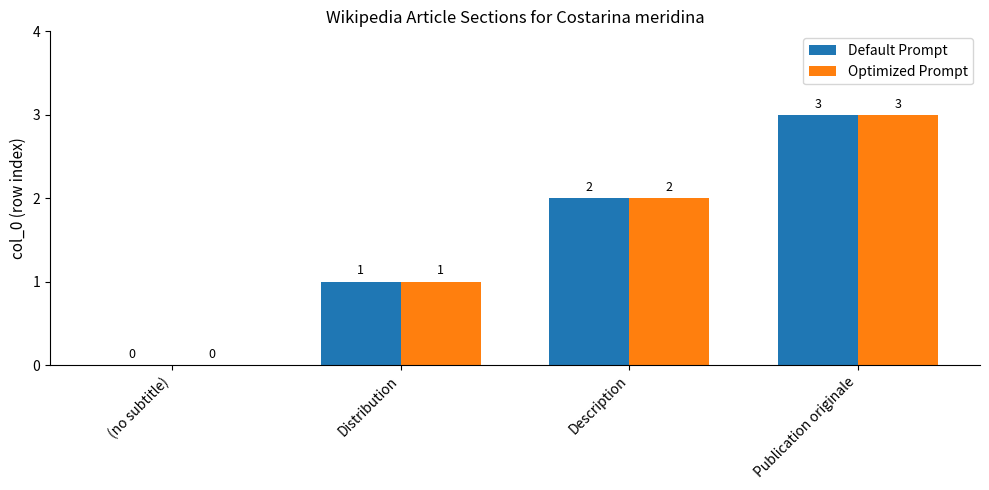

Reading left to right, list all the values displayed in this chart.

Default Prompt: (no subtitle)=0	Distribution=1	Description=2	Publication originale=3
Optimized Prompt: (no subtitle)=0	Distribution=1	Description=2	Publication originale=3